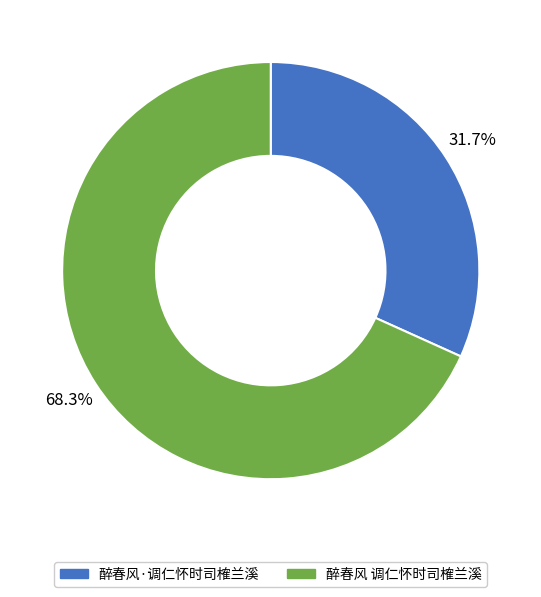

Which has a higher value, 醉春风·调仁怀时司榷兰溪 or 醉春风 调仁怀时司榷兰溪?

醉春风 调仁怀时司榷兰溪